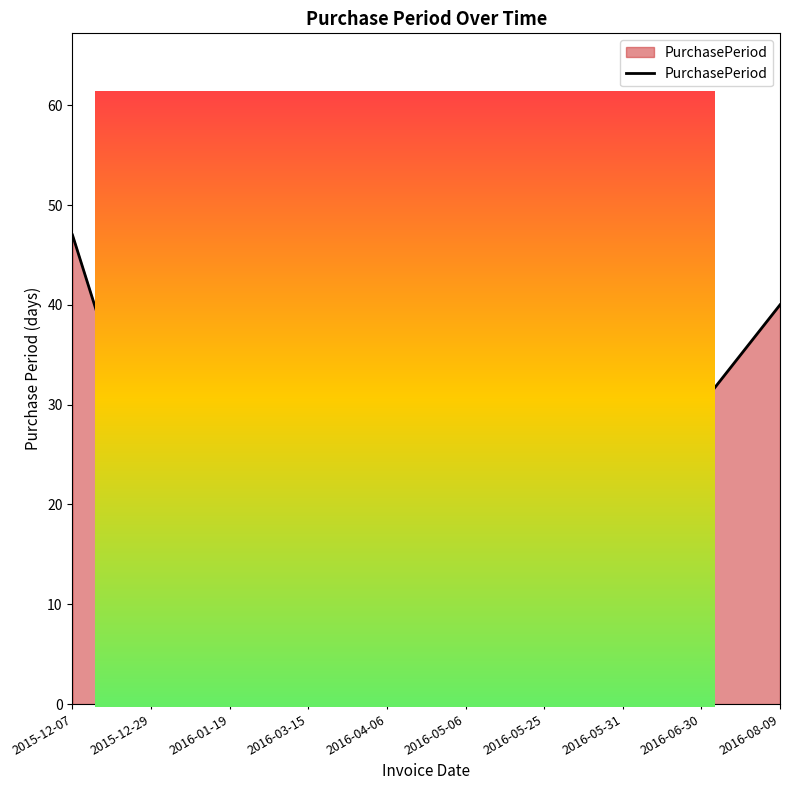

How many points are lower than both their immediate neighbors (excluding endpoints)?

3